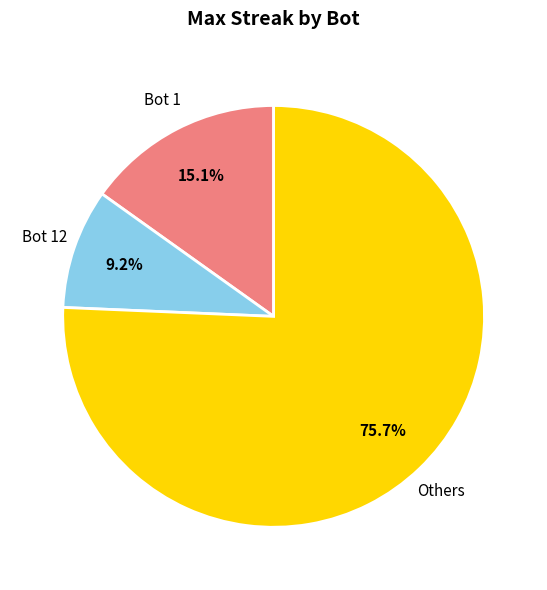

Is there any slice that represents more than half of the pie?

Yes